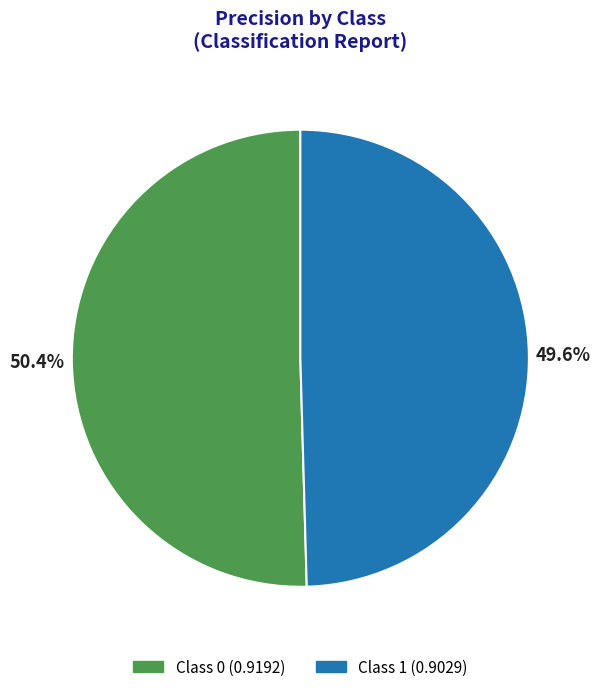

How many segments does this pie chart have?

2